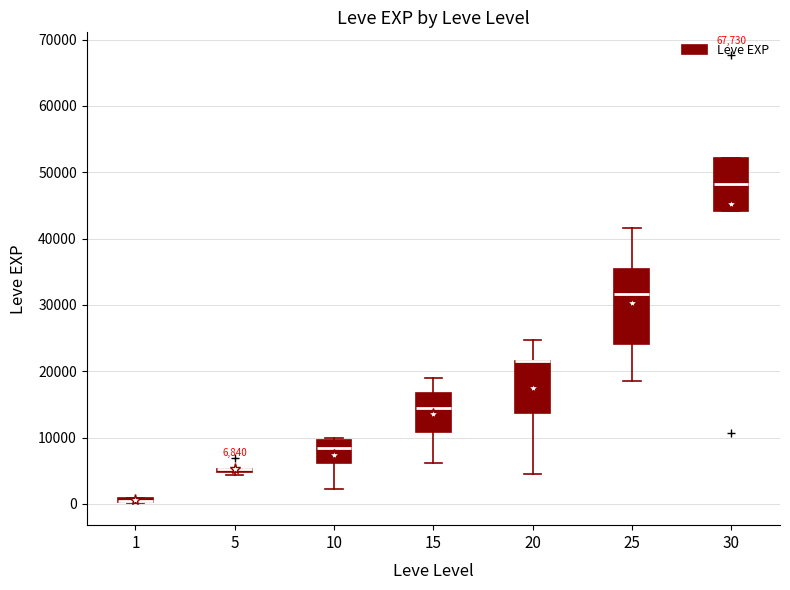

Comparing the boxes themselves (not the whiskers), which one is the tallest?

25